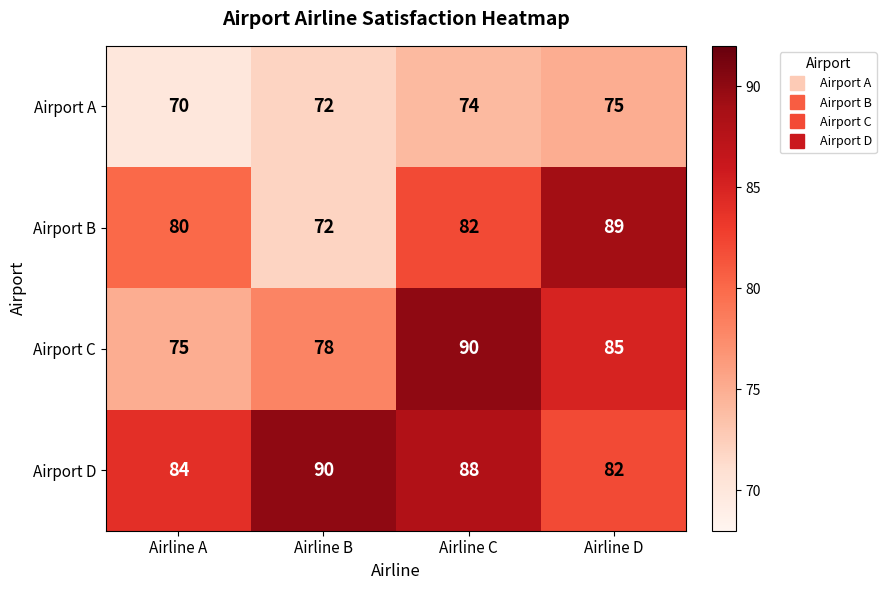

What is the minimum value shown in the chart?

70